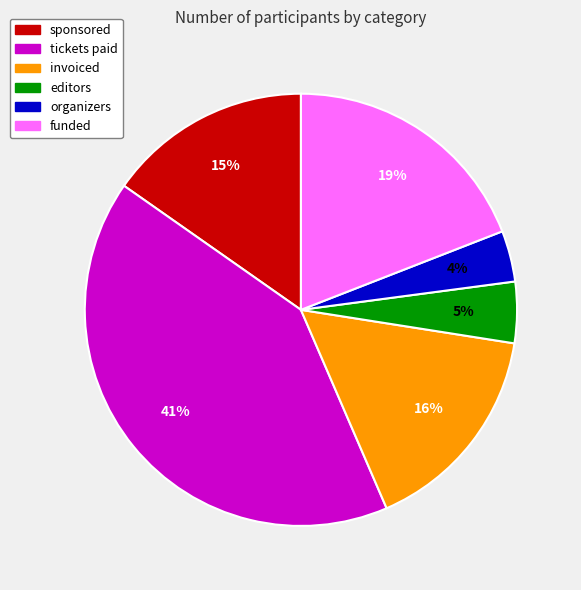

What percentage is the tickets paid slice, to the nearest percent?

41%